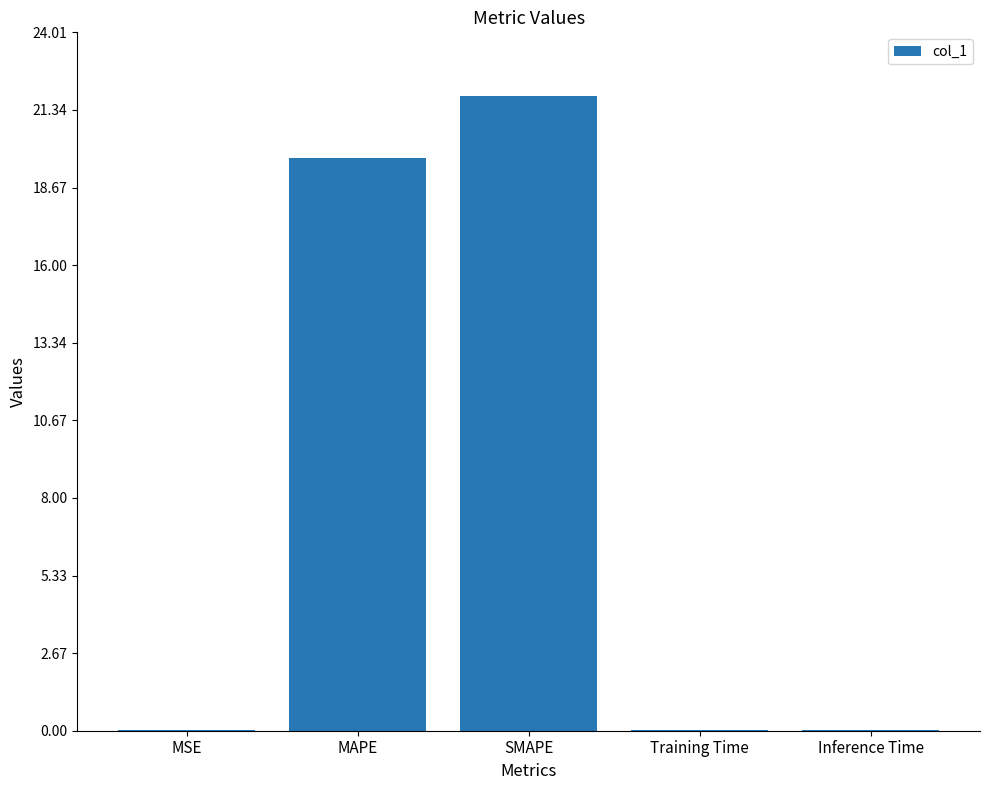

What is the greatest value displayed?

21.8